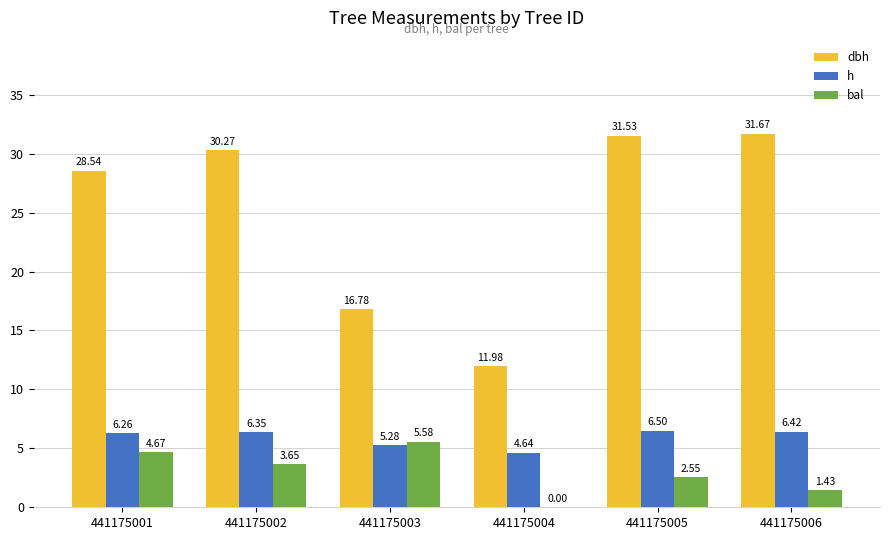

What is the sum of the h values at 441175001 and 441175002?

12.6